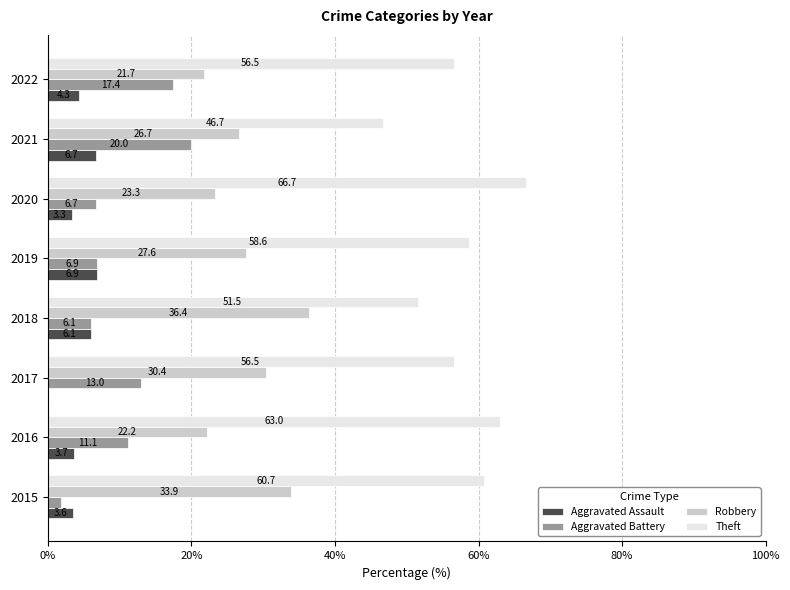

Which series changed the most between 2020 and 2021?

Theft